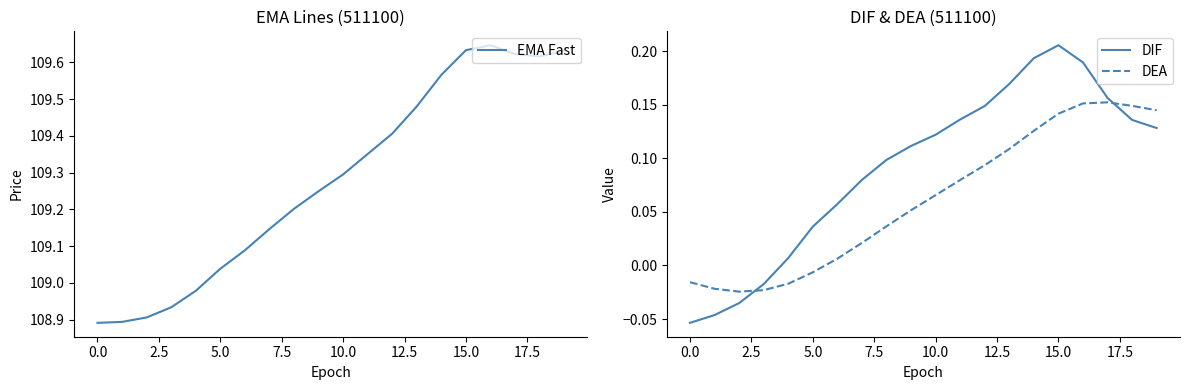

How many interior local peaks does the EMA Fast series have?

1